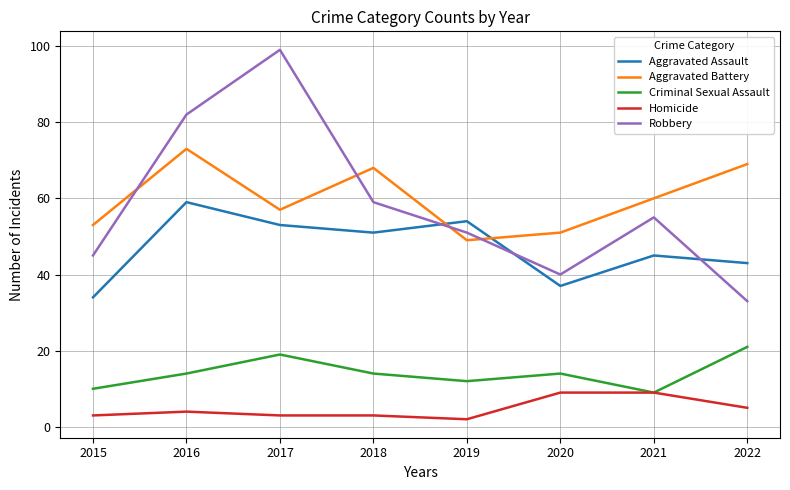

What is the smallest value displayed?

2